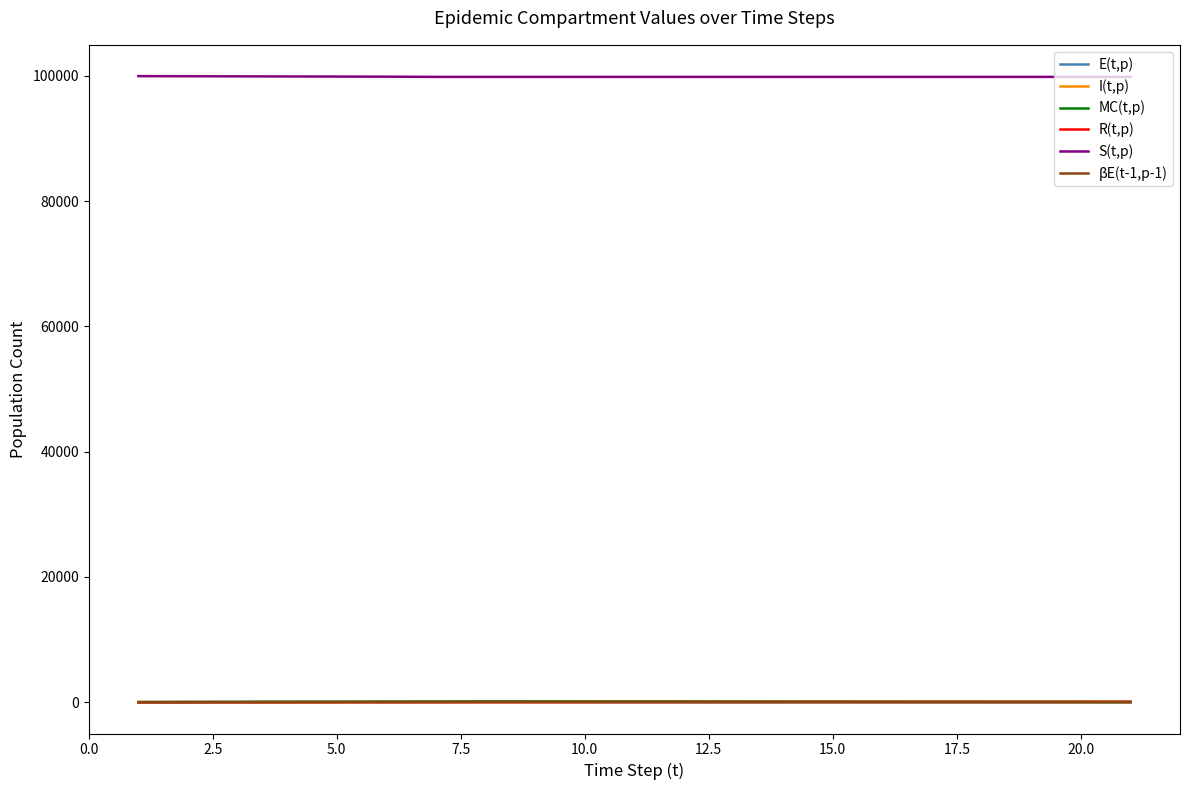

True or false: βE(t-1,p-1) and I(t,p) cross at least once.

False